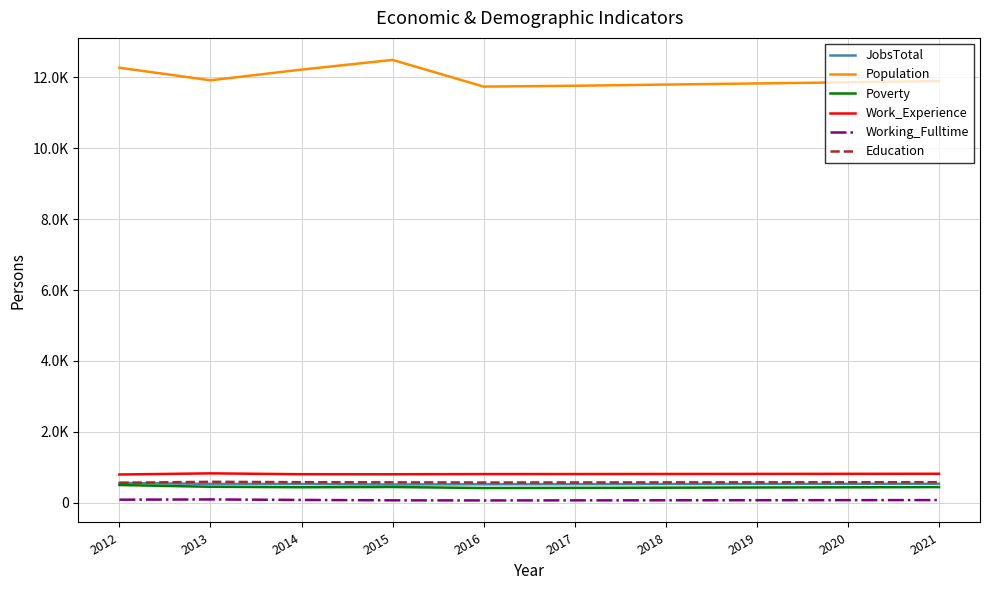

Where is Poverty nearest to the value 462?

2013